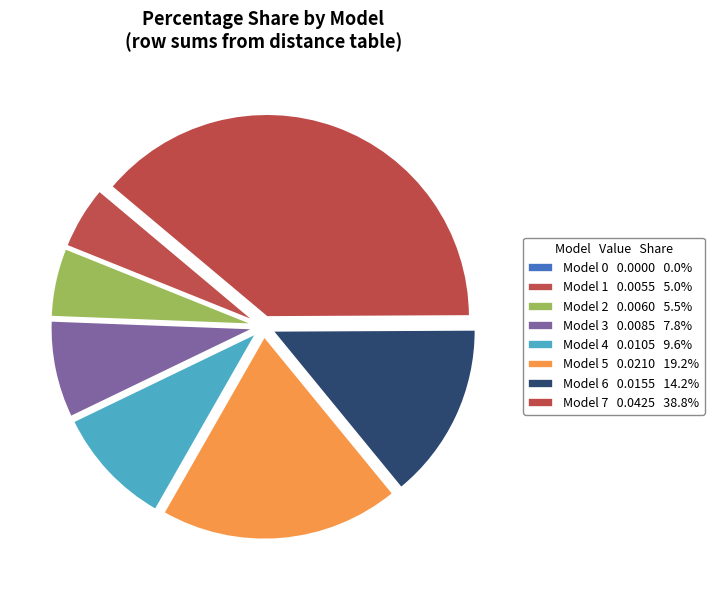

Rank the categories by value from highest to lowest.

7, 5, 6, 4, 3, 2, 1, 0